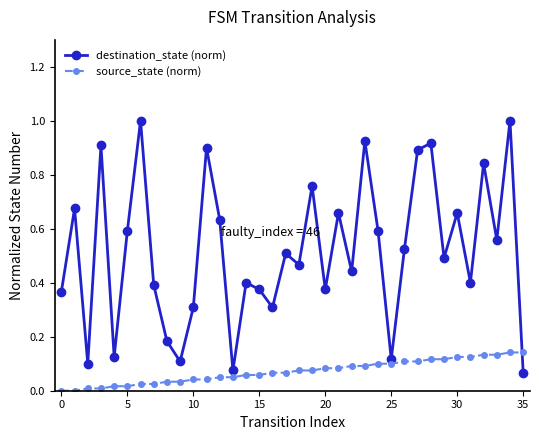

After their last crossing, which series has the higher values: source_state (norm) or destination_state (norm)?

source_state (norm)